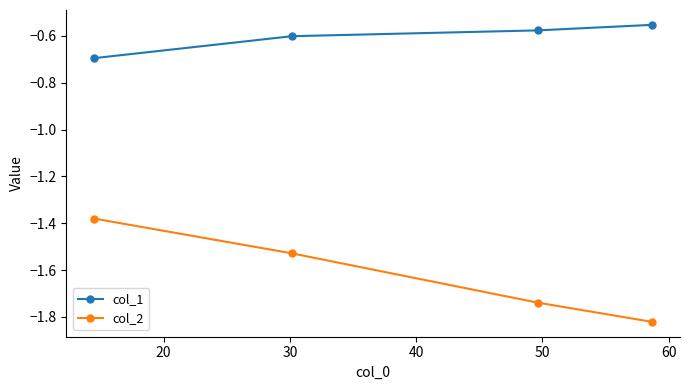

Which series has the largest total across all categories?

col_1